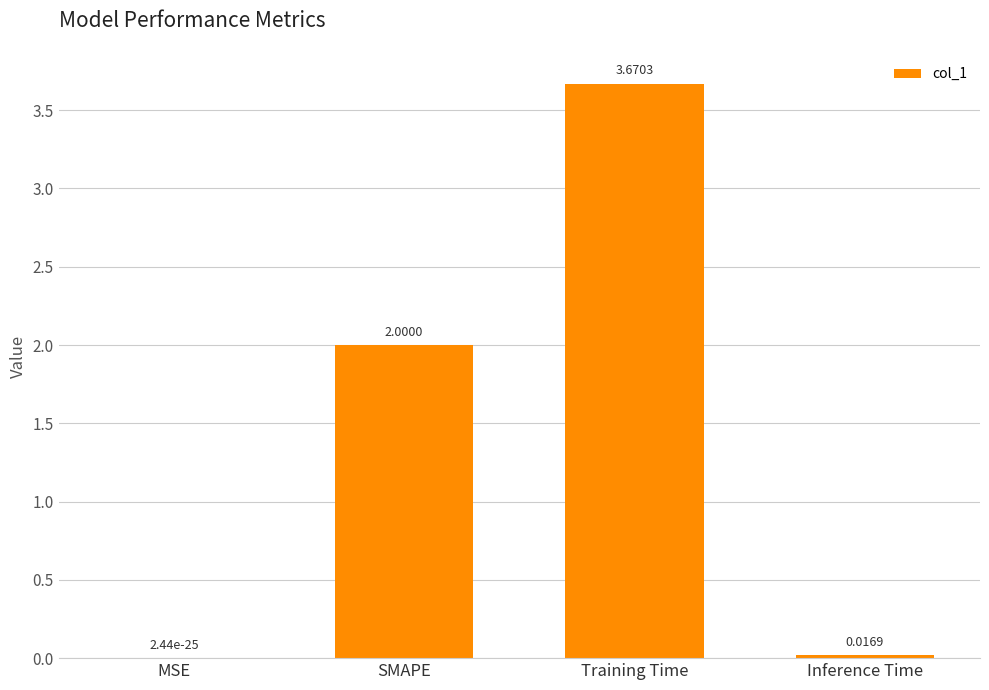

The value at Training Time is 1.9. True or false?

False